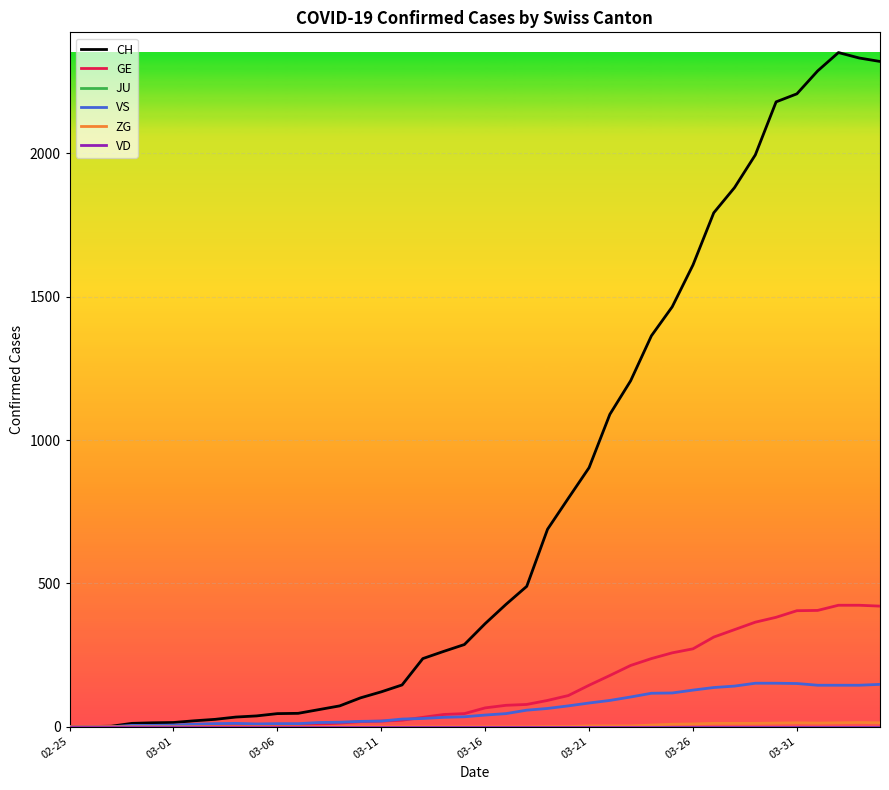

What is the average value of the GE series?

136